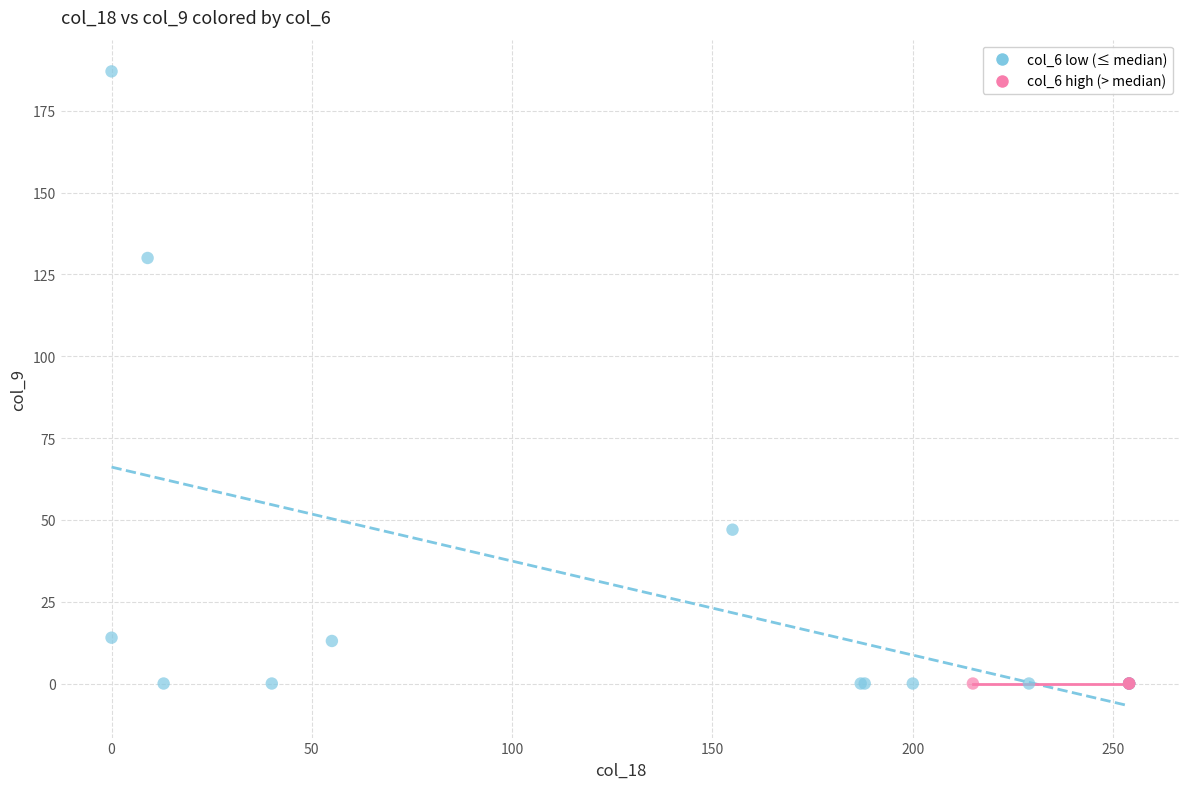

Which series reaches the maximum Y coordinate?

col_6 low (≤ median)